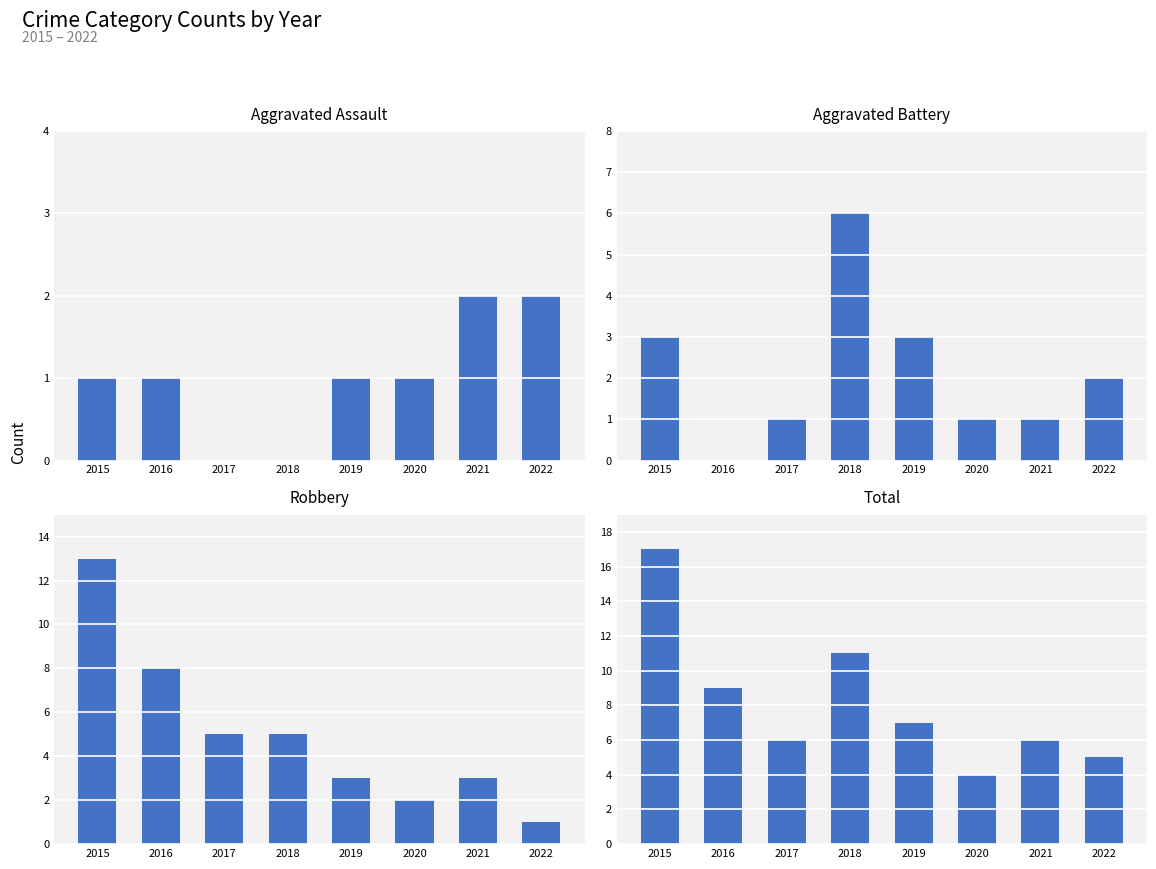

What is the minimum value for Robbery?

1